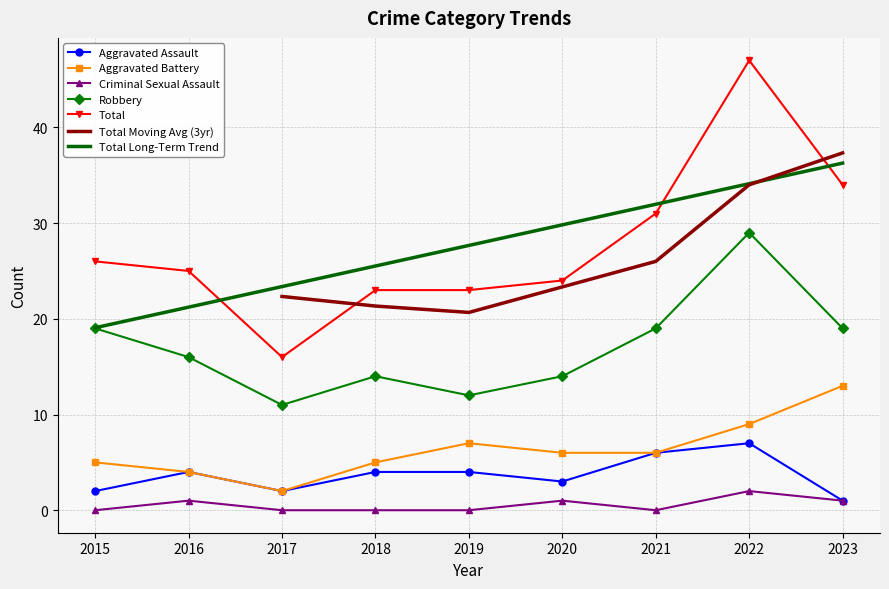

Is it true that Aggravated Assault equals 1 at 2017?

False